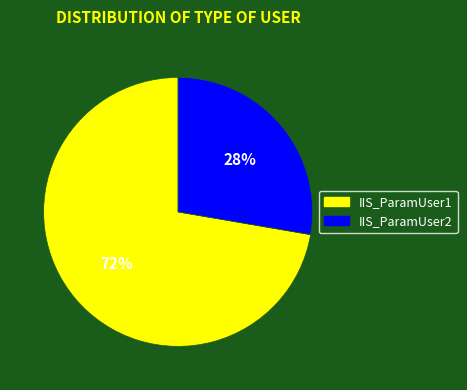

What percentage is the IIS_ParamUser1 slice, to the nearest percent?

72%